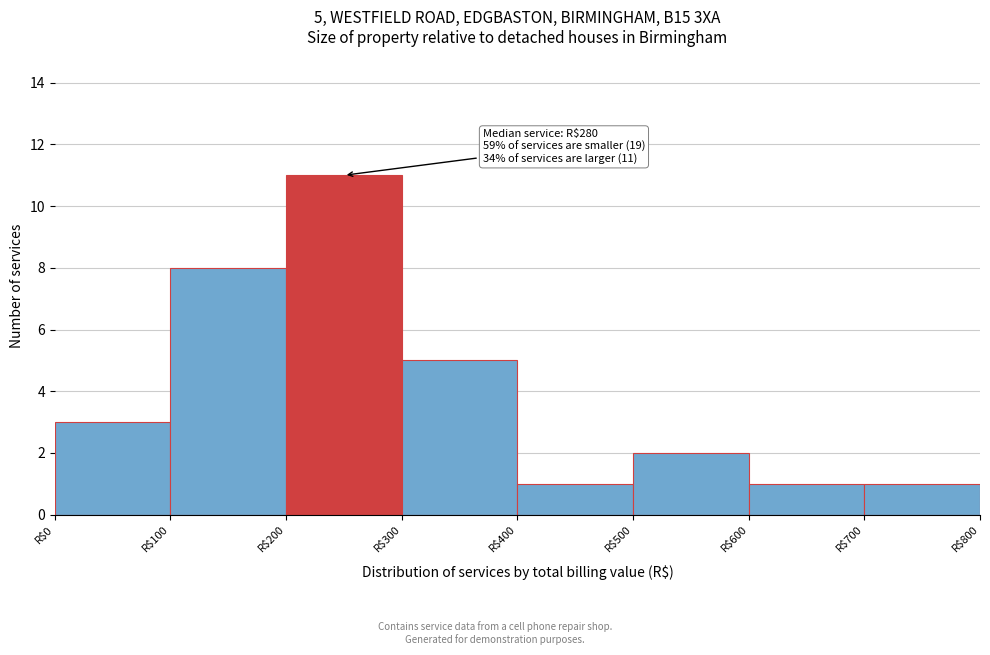

Which range on the x-axis has the tallest bar?

200 to 300